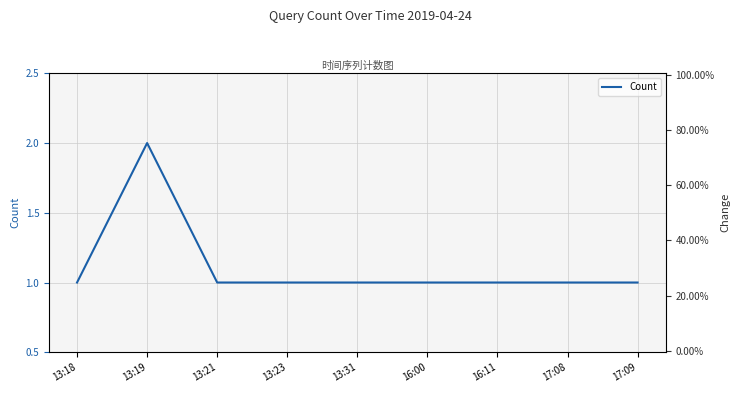

At which category does Count reach its first local peak?

13:19